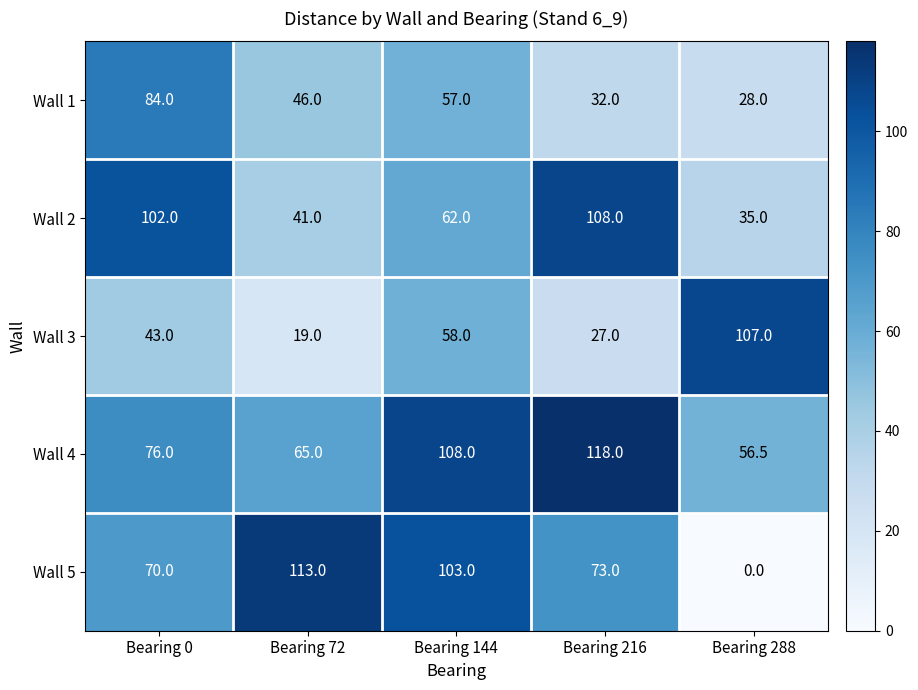

Is it true that Wall 2 equals 63.6 at Bearing 72?

False